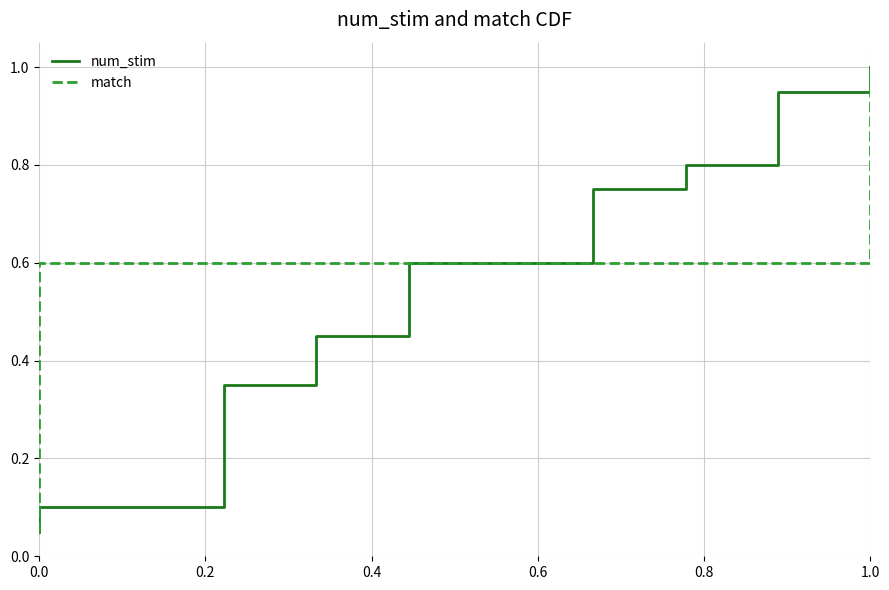

Which series has the widest spread of values?

num_stim